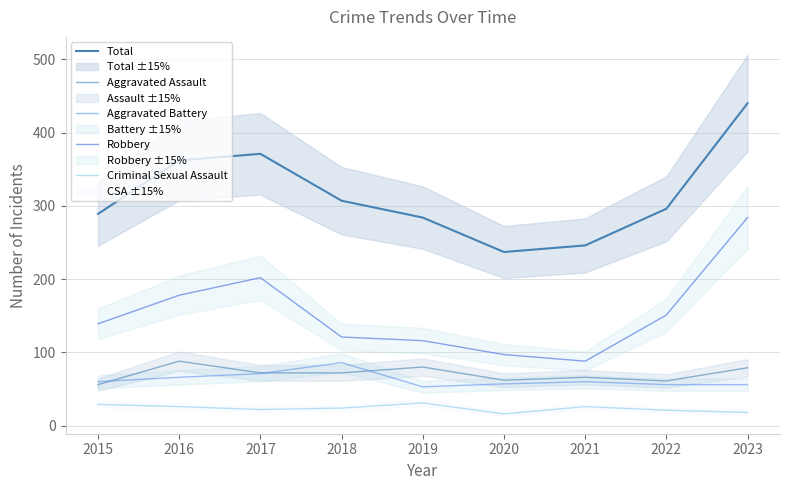

What is the sum of all Robbery values?

1376